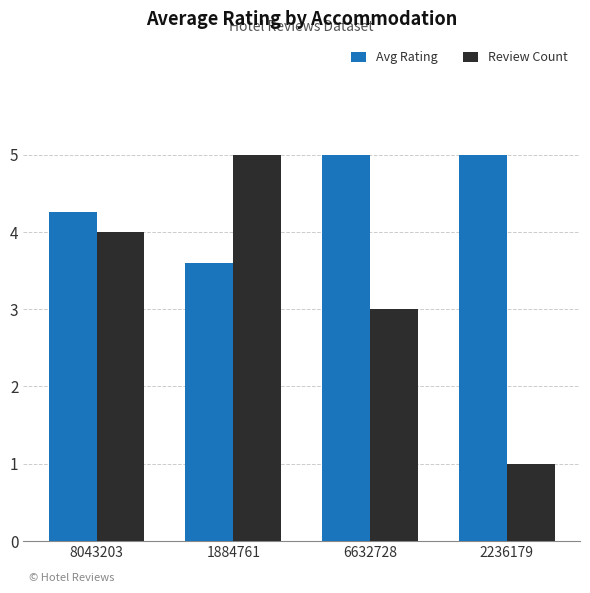

What is the sum of all Avg Rating values?

17.9